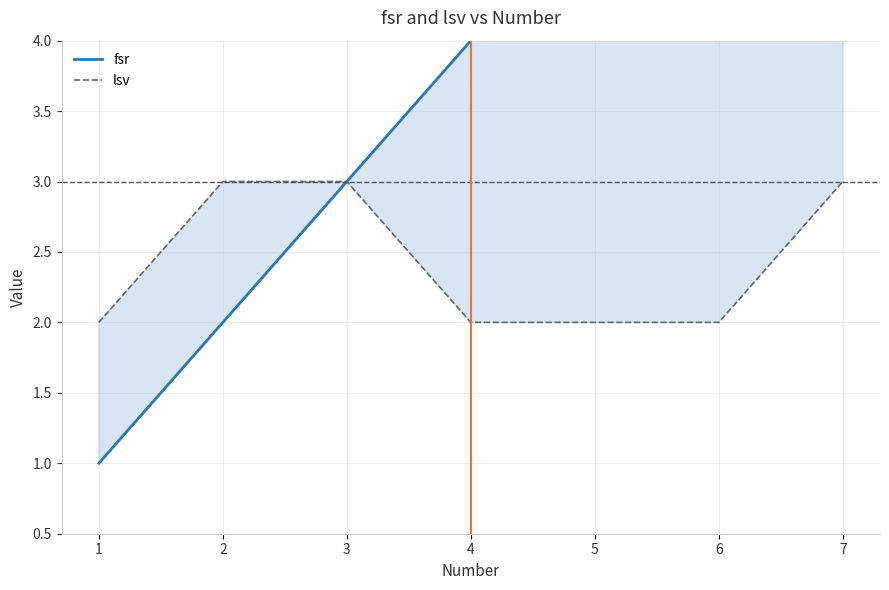

Rank the series by their maximum value, from lowest to highest.

lsv, fsr